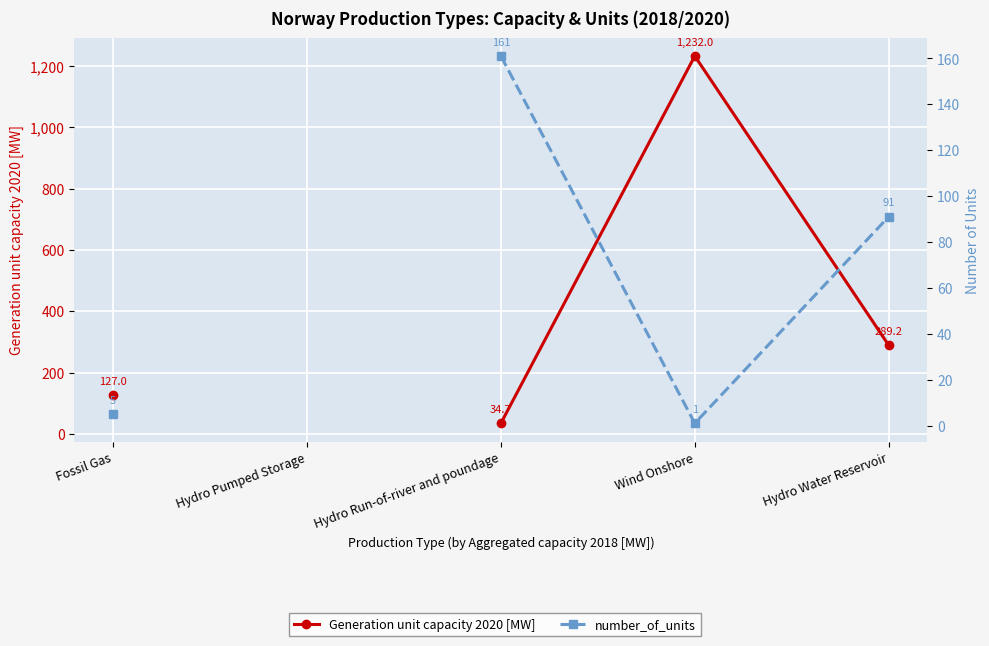

What are all the series names shown in the legend?

Generation unit capacity 2020 [MW], number_of_units